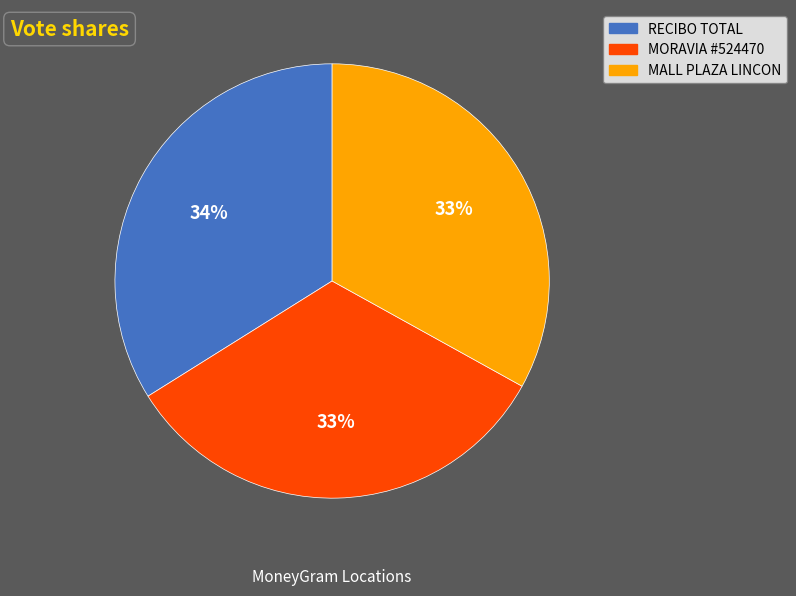

How many segments does this pie chart have?

3